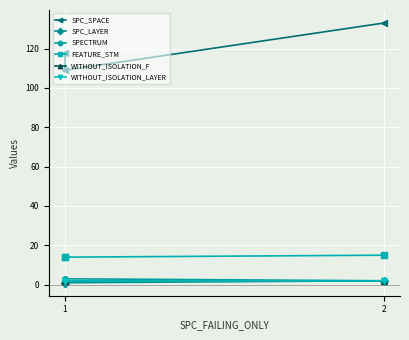

Which series has the largest total across all categories?

SPC_SPACE